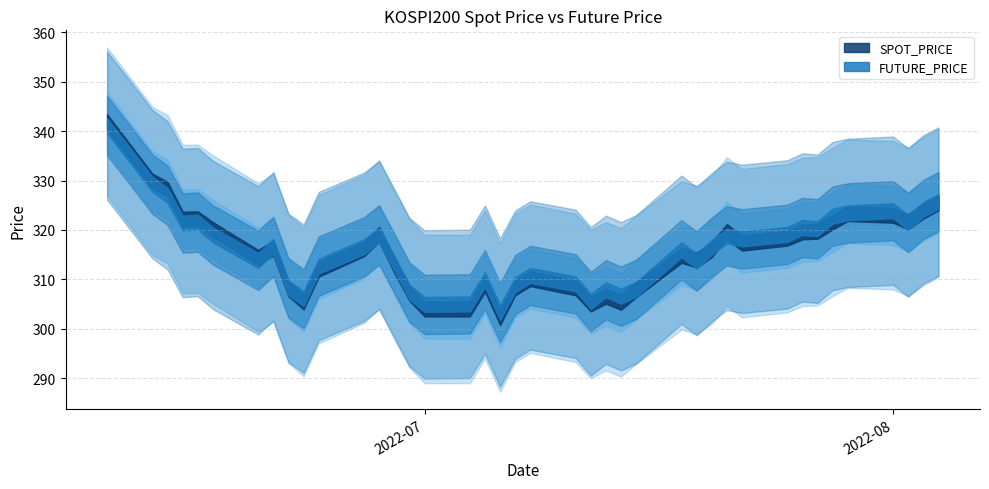

What position from the left is 2022-06-10?

1